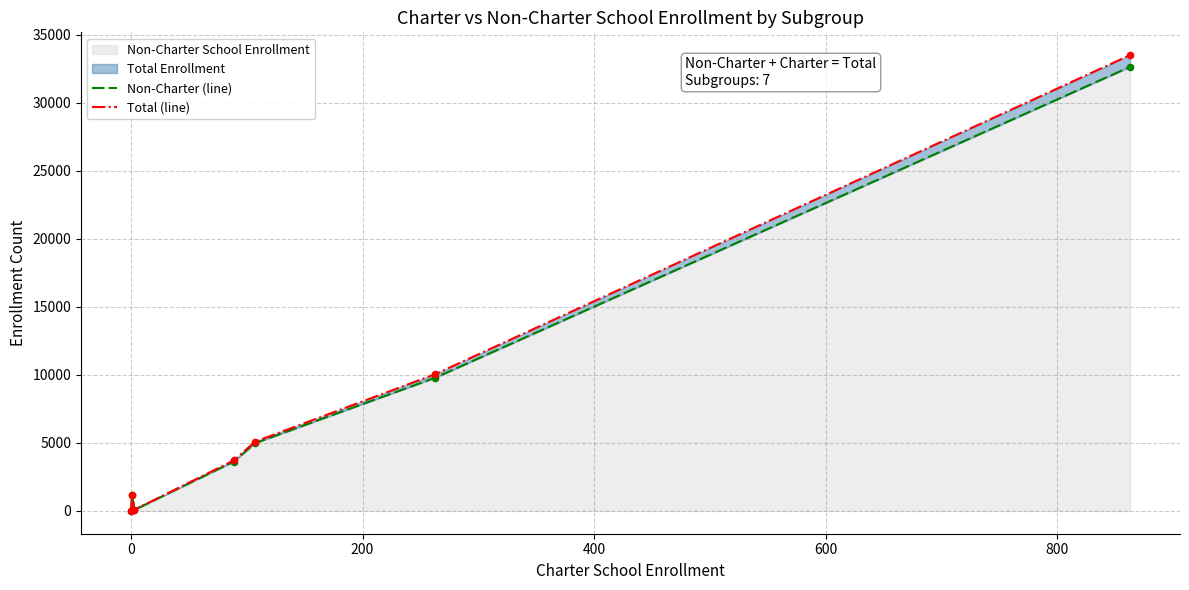

At how many categories does at least one series exceed 13158?

1